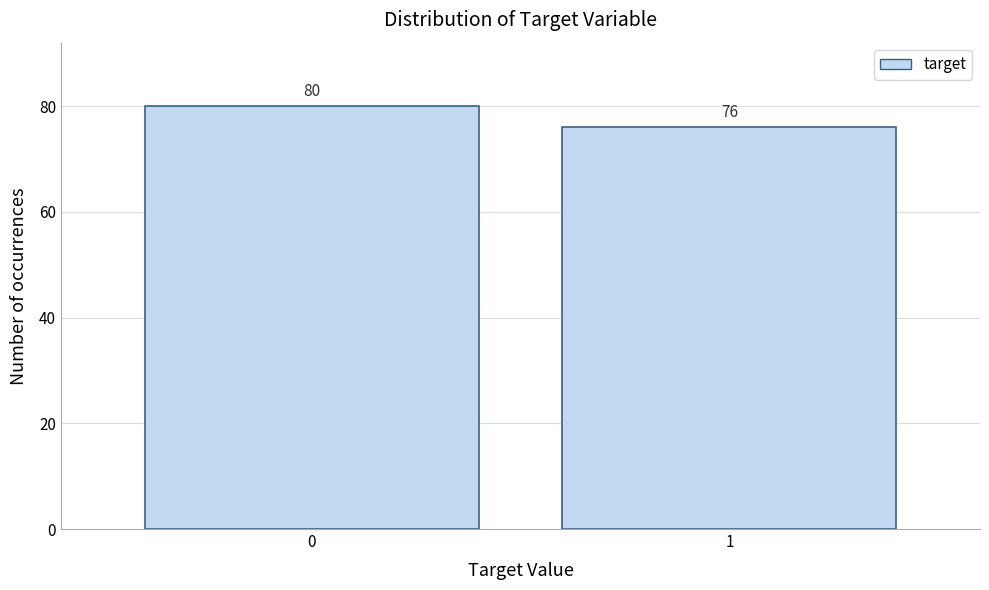

Reading left to right, what are all the values shown in this chart?

0=80	1=76